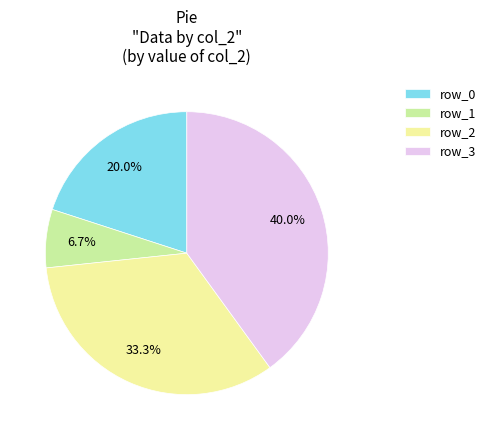

How much of the chart is everything except row_2?

66.7%